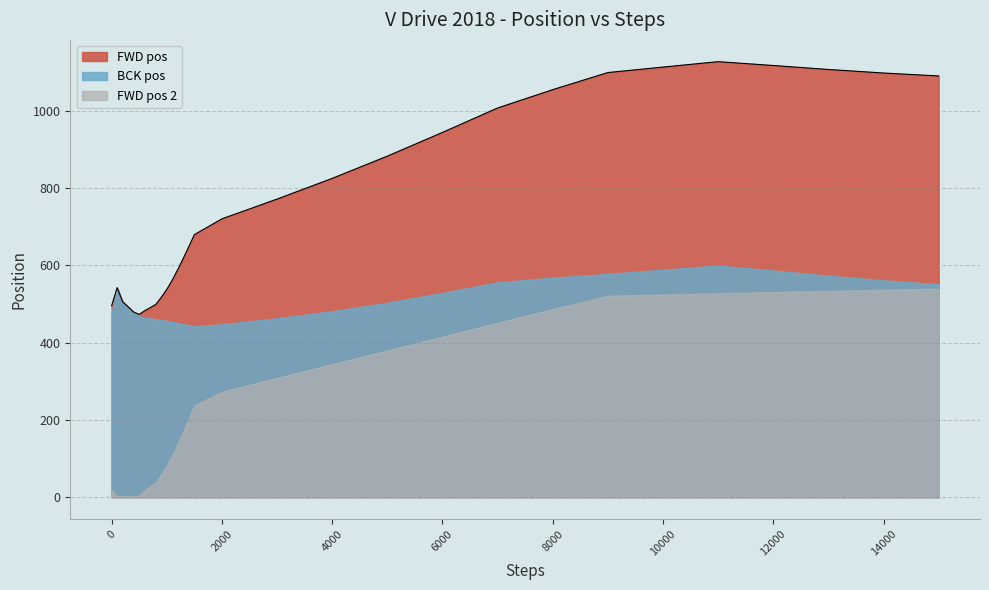

In BCK pos, how many points are higher than both neighbors (excluding endpoints)?

1